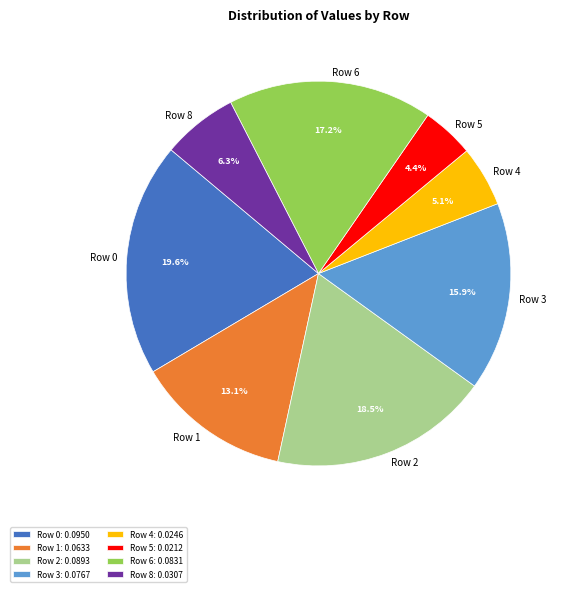

Does Row 5 represent more than half of the total?

No